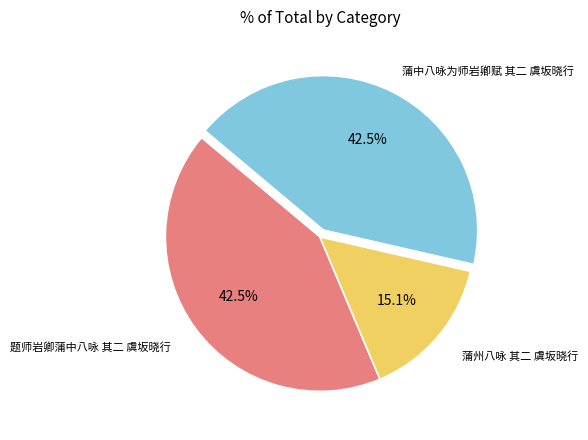

Which category has the smallest portion of the pie?

蒲州八咏 其二 虞坂晓行